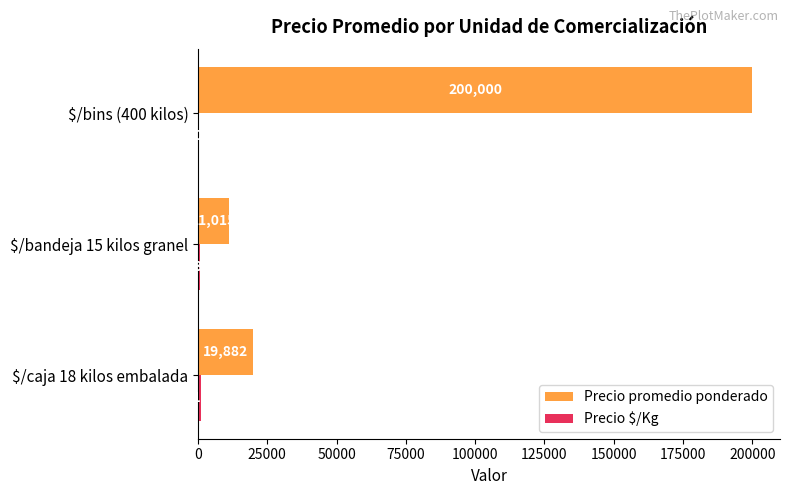

At which category does the chart reach its peak across all series?

$/bins (400 kilos)